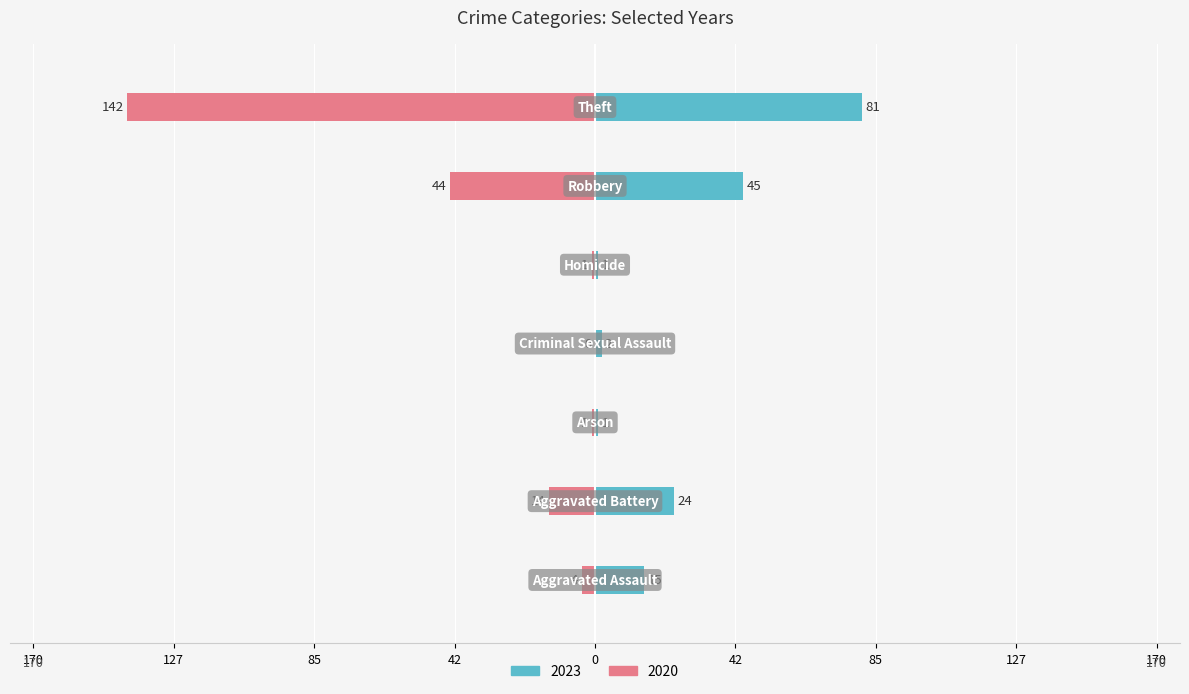

What is the label of the 2nd bar from the right?

Robbery